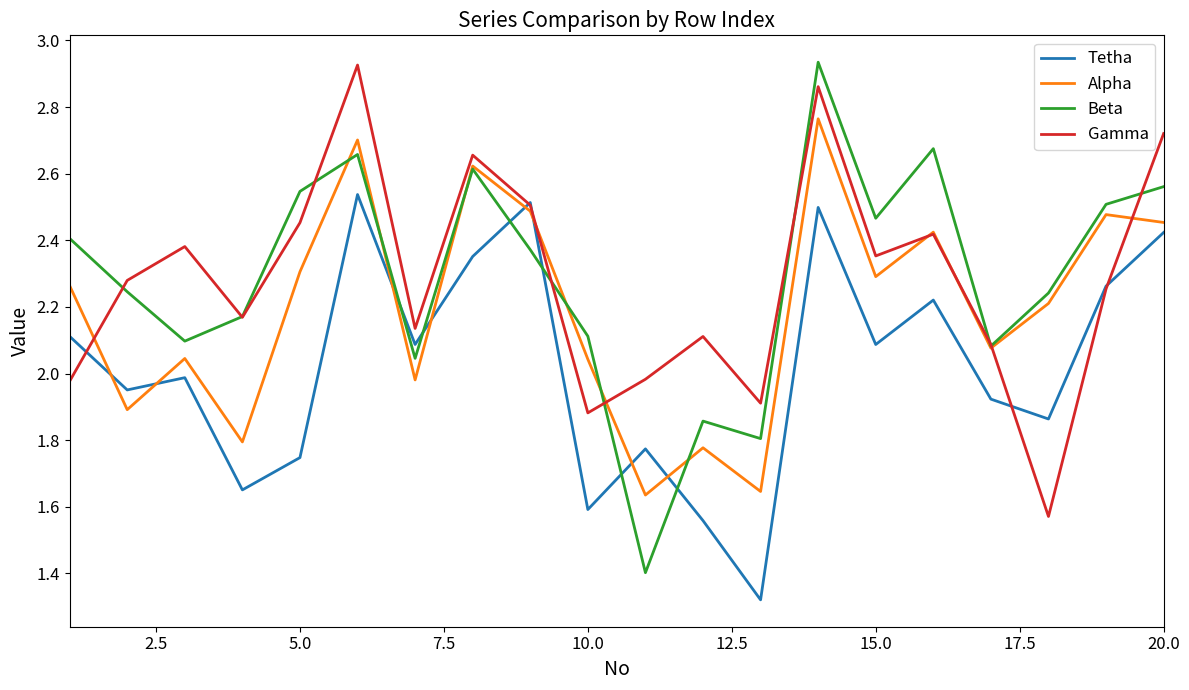

Which series has the largest range (max minus min)?

Beta